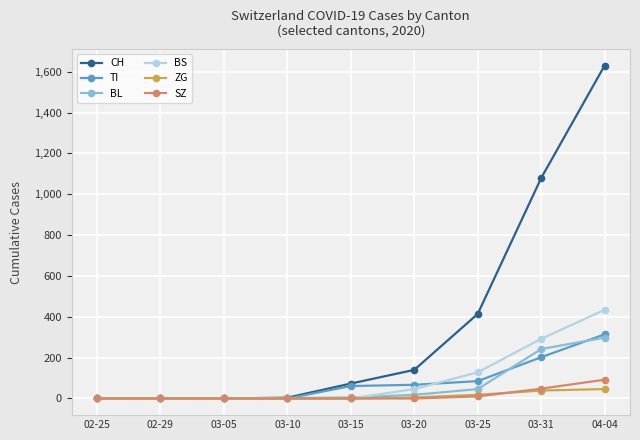

The value of SZ at 04-04 is 92. True or false?

True